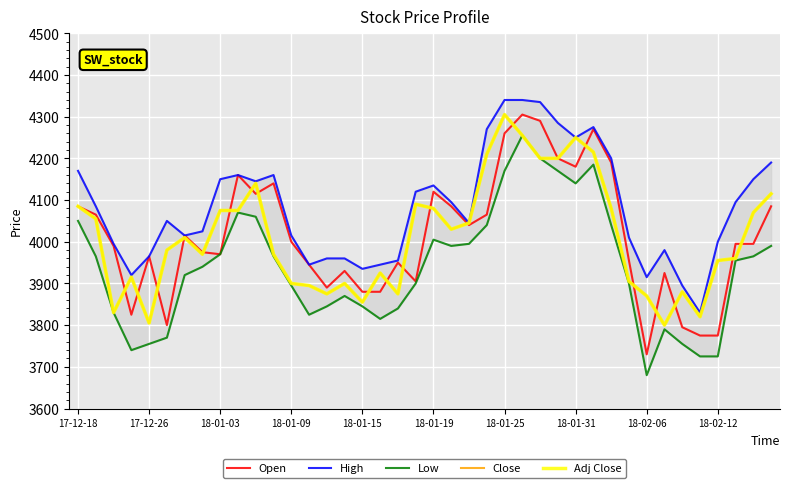

Where does the High series first go above 4085?

17-12-18